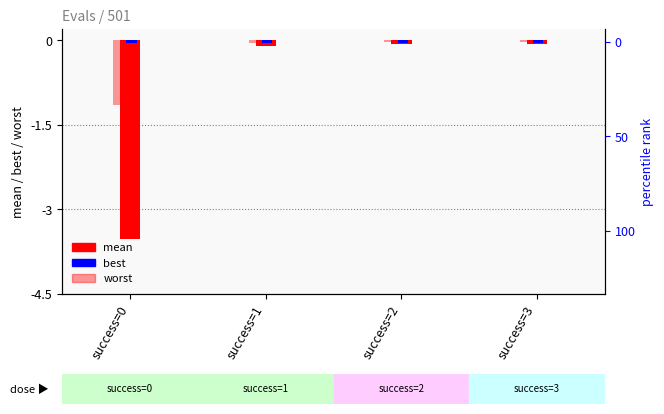

List the series in order of their overall mean, highest first.

best, worst, mean